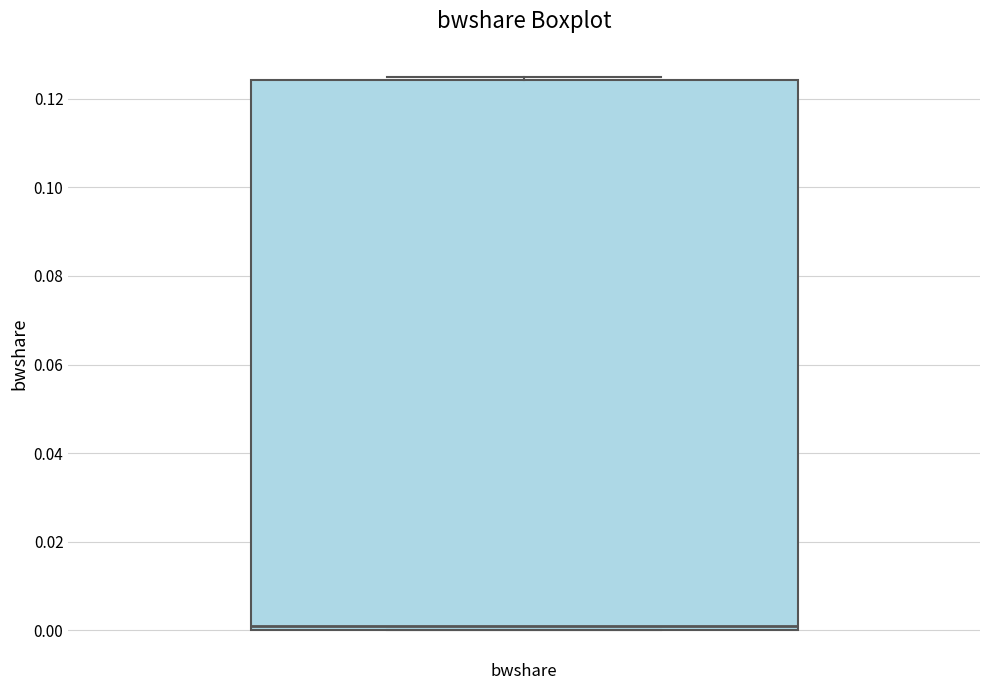

Transcribe this box plot: give where the median line is, the range the box spans, and where the two whiskers end, as read against the y-axis. The values are not printed on the chart, so give them approximately, as read against the axis.

median 0.002, box 0.000 to 0.124, whiskers 0.000 to 0.126